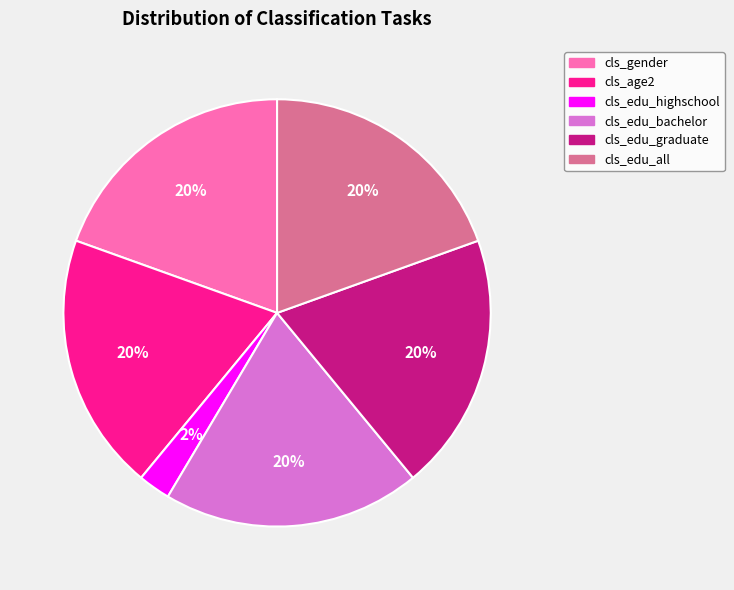

Combined, do cls_edu_bachelor and cls_edu_graduate account for over 50%?

No